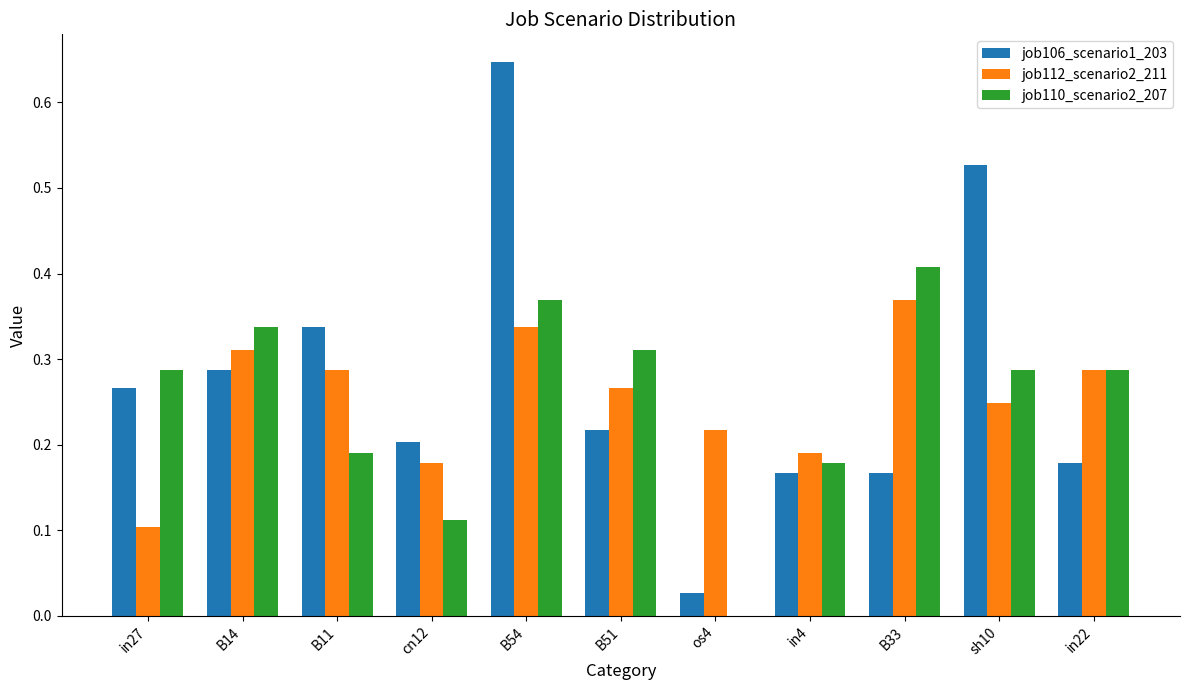

What is the sum of all job106_scenario1_203 values?

3.0